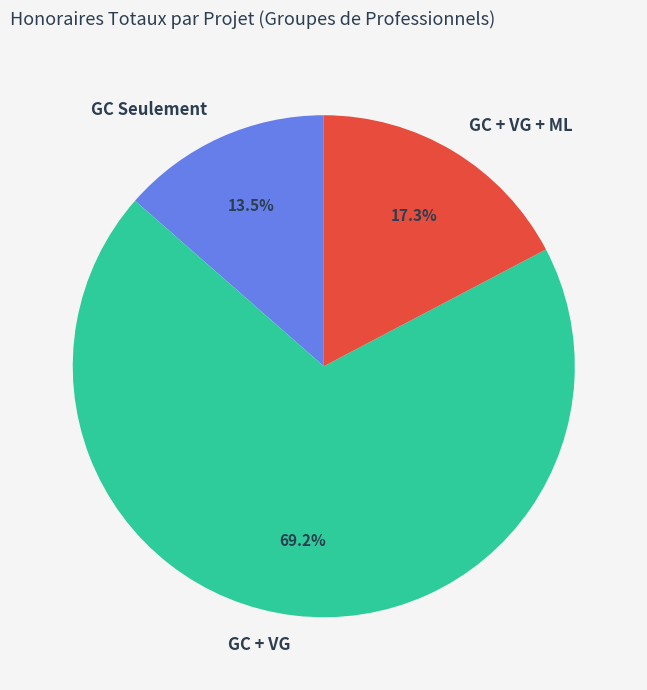

To the nearest percent, what is the average slice percentage?

33%